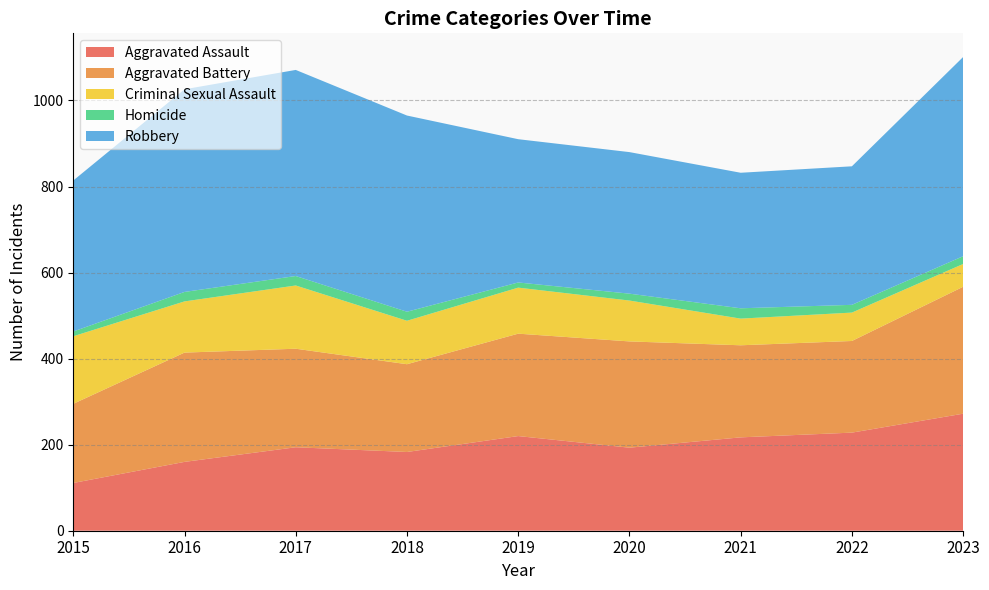

Reading right to left, extract all data points from this chart.

Aggravated Assault: 2023=272	2022=228	2021=217	2020=193	2019=220	2018=183	2017=194	2016=160	2015=111
Aggravated Battery: 2023=295	2022=213	2021=214	2020=247	2019=238	2018=204	2017=229	2016=254	2015=184
Criminal Sexual Assault: 2023=53	2022=66	2021=62	2020=95	2019=107	2018=101	2017=147	2016=119	2015=157
Homicide: 2023=18	2022=18	2021=24	2020=16	2019=12	2018=21	2017=22	2016=22	2015=11
Robbery: 2023=463	2022=322	2021=315	2020=329	2019=333	2018=456	2017=479	2016=471	2015=351